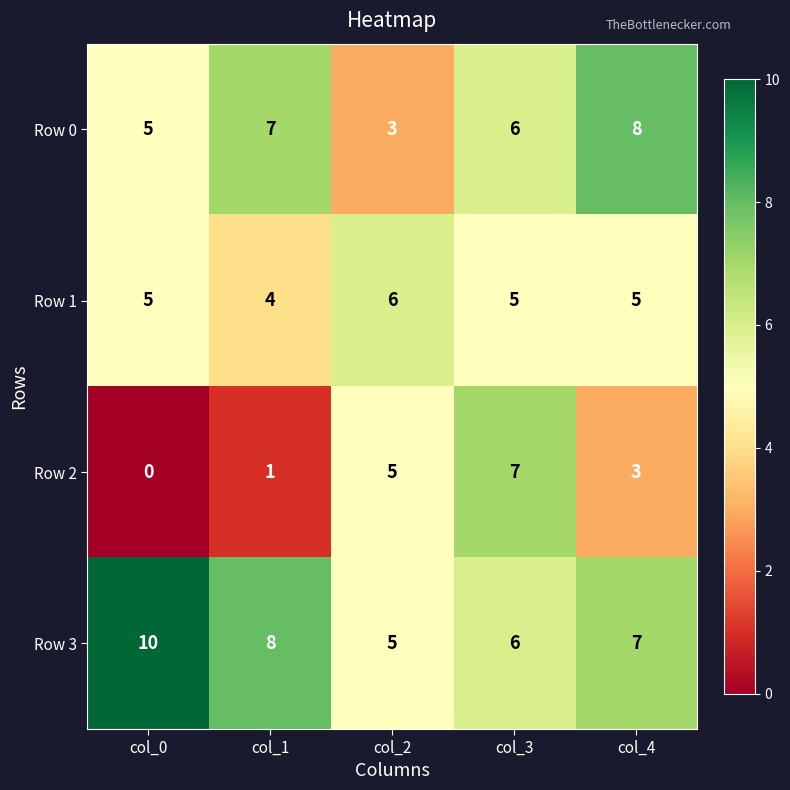

What is the maximum value for Row 1?

6